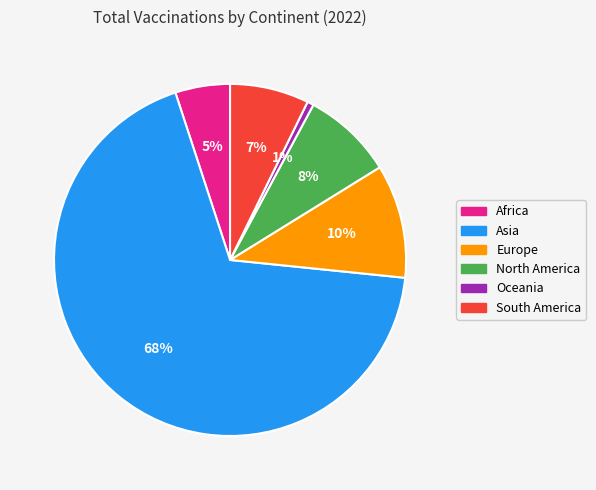

Is the sum of Asia and North America greater than half?

Yes